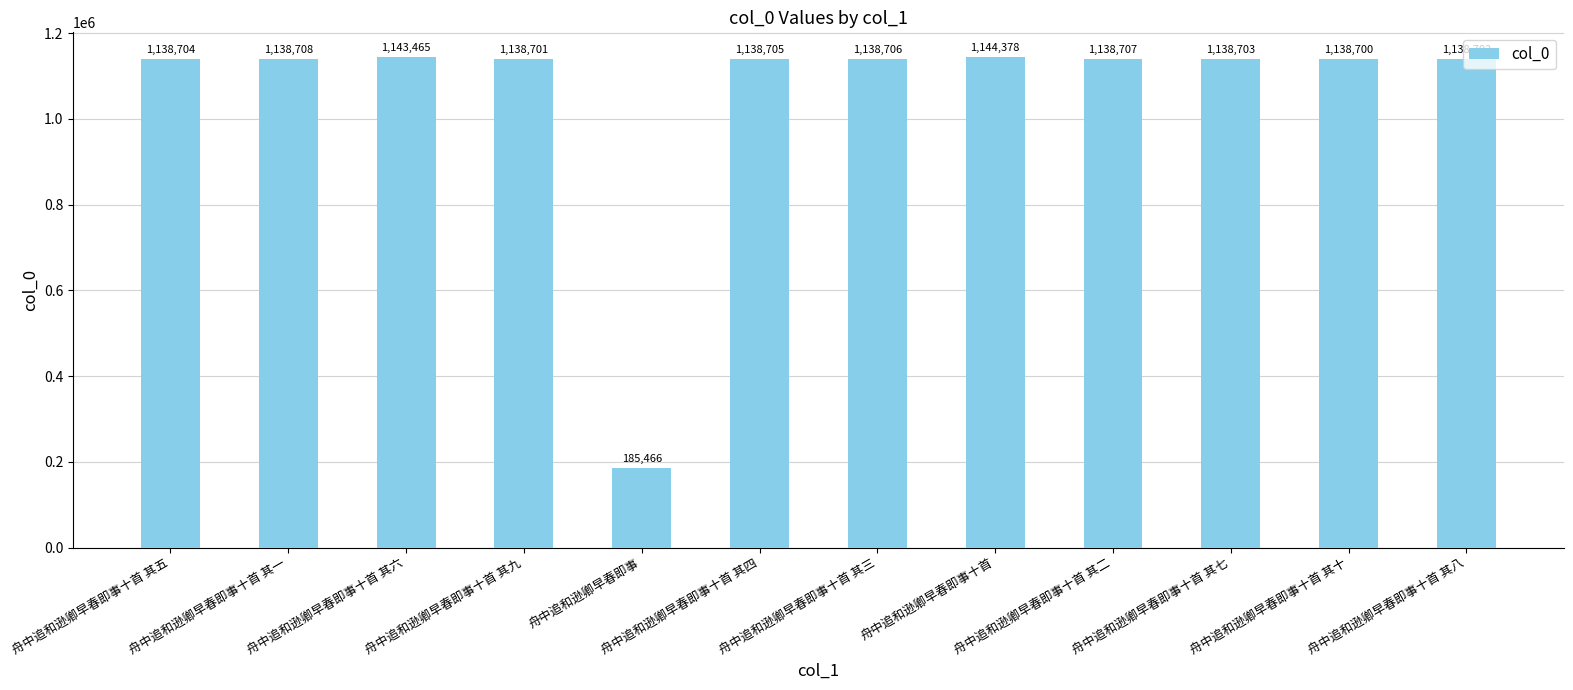

Does the chart contain any negative values?

No